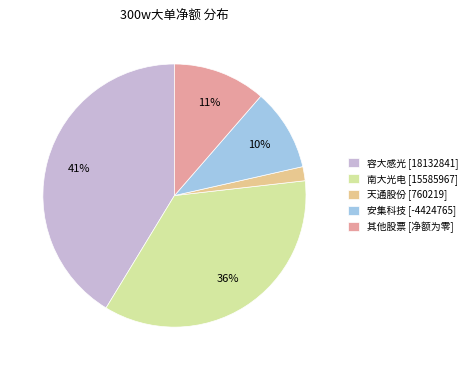

How many slices are in this pie chart?

5